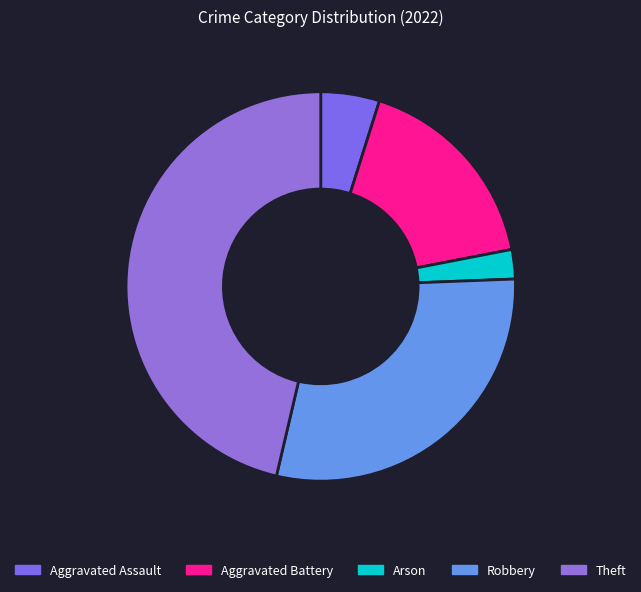

What percentage do Robbery and Aggravated Battery together represent?

46.3%